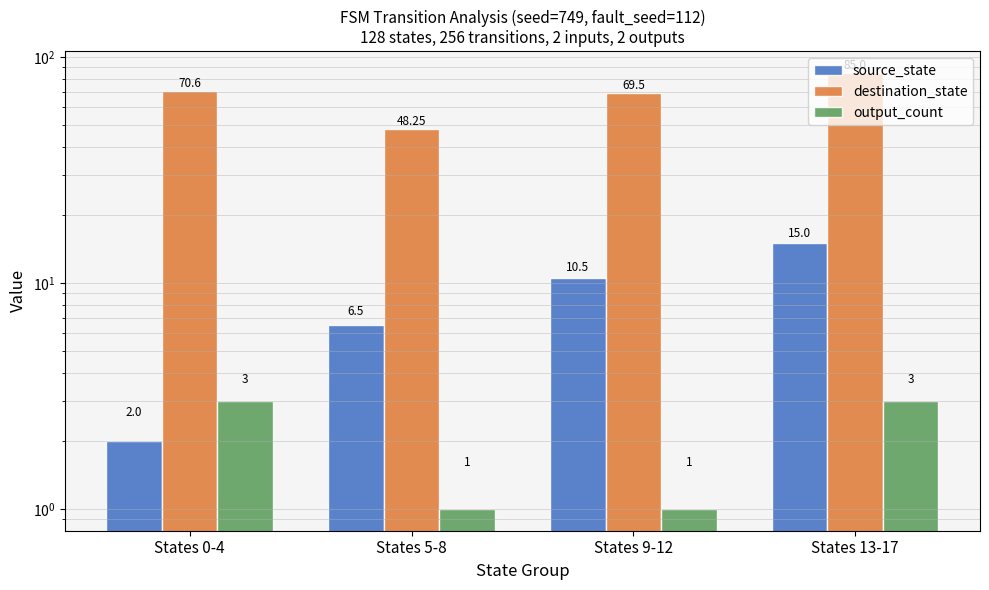

At States 5-8, list the series in order from largest to smallest.

destination_state, source_state, output_count